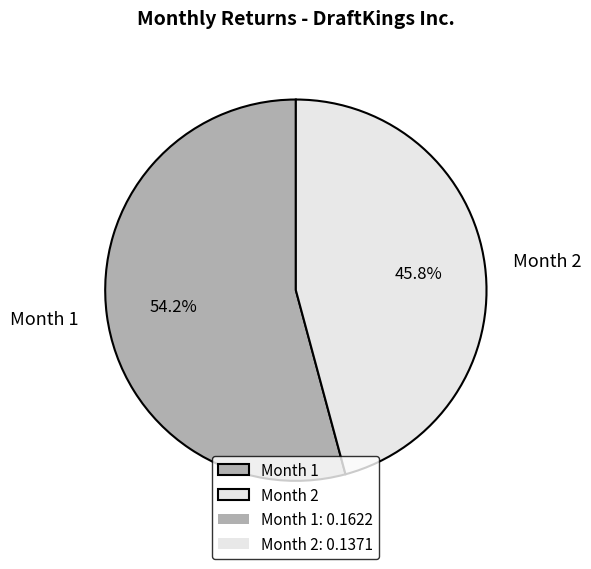

Which category has the biggest portion of the pie?

Month 1